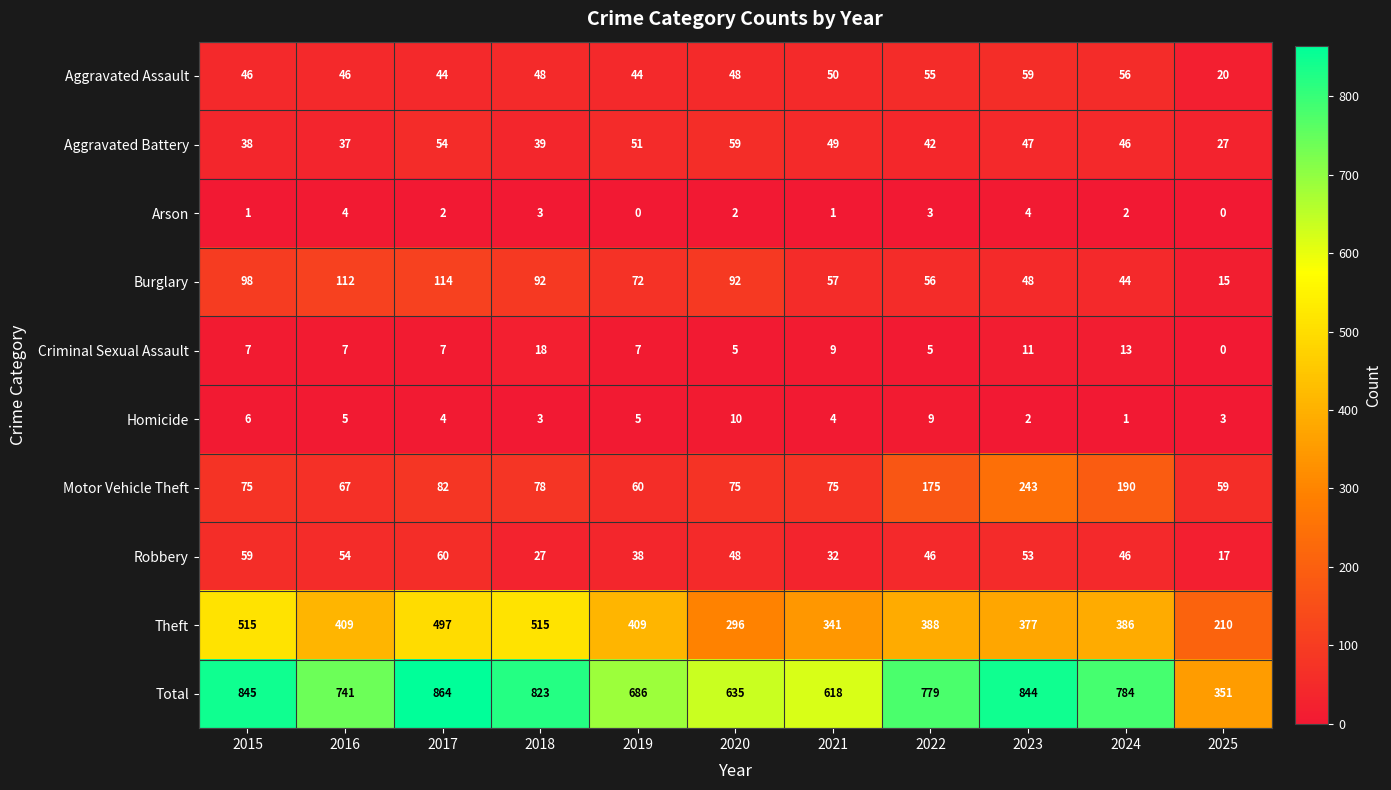

At 2017, list the series in order from largest to smallest.

Total, Theft, Burglary, Motor Vehicle Theft, Robbery, Aggravated Battery, Aggravated Assault, Criminal Sexual Assault, Homicide, Arson